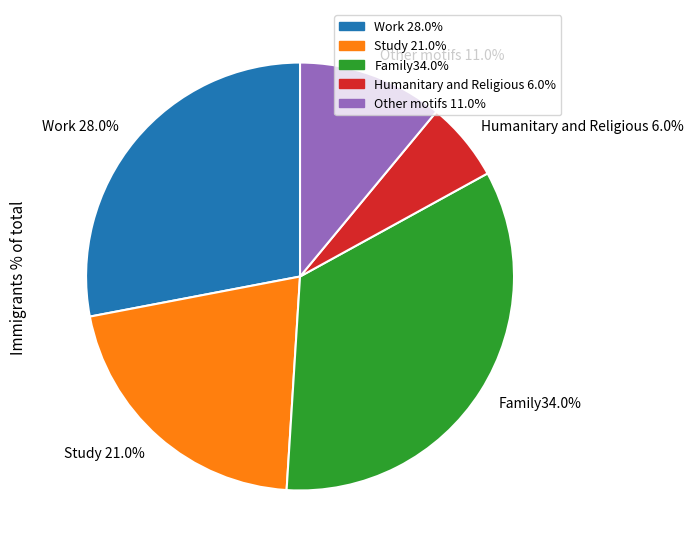

To the nearest percent, what is the average slice percentage?

20%